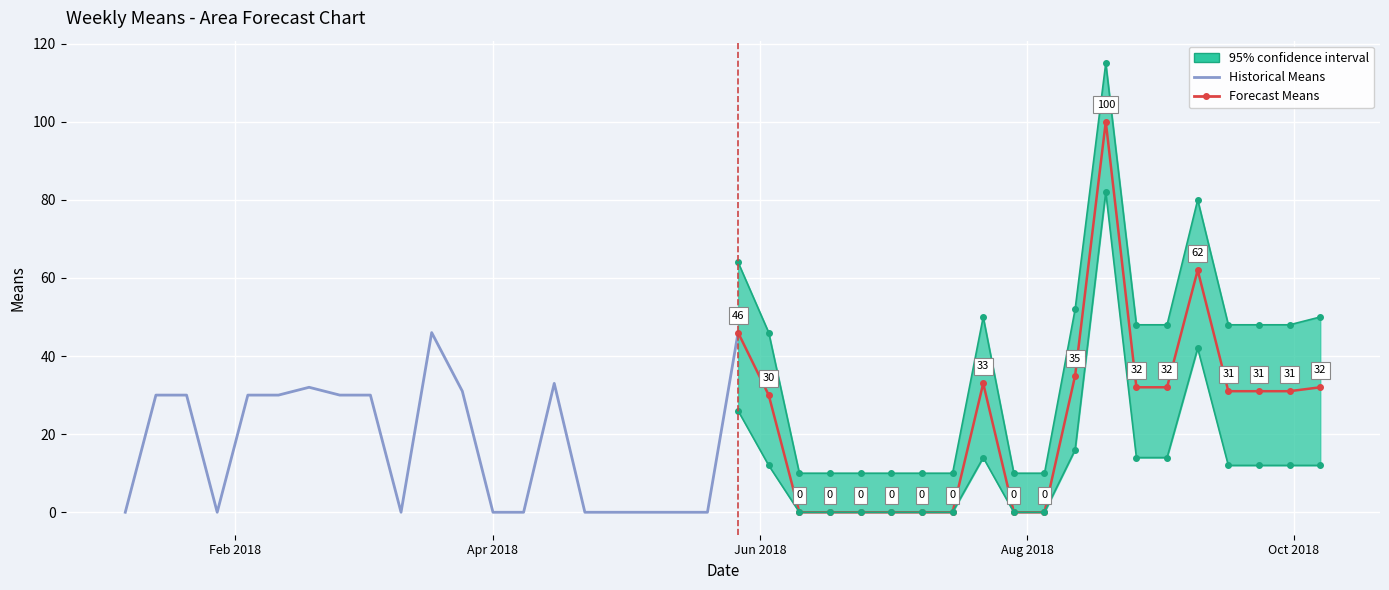

Is the value of upper at 2018-10-07 greater than the value of lower at 2018-07-15?

Yes